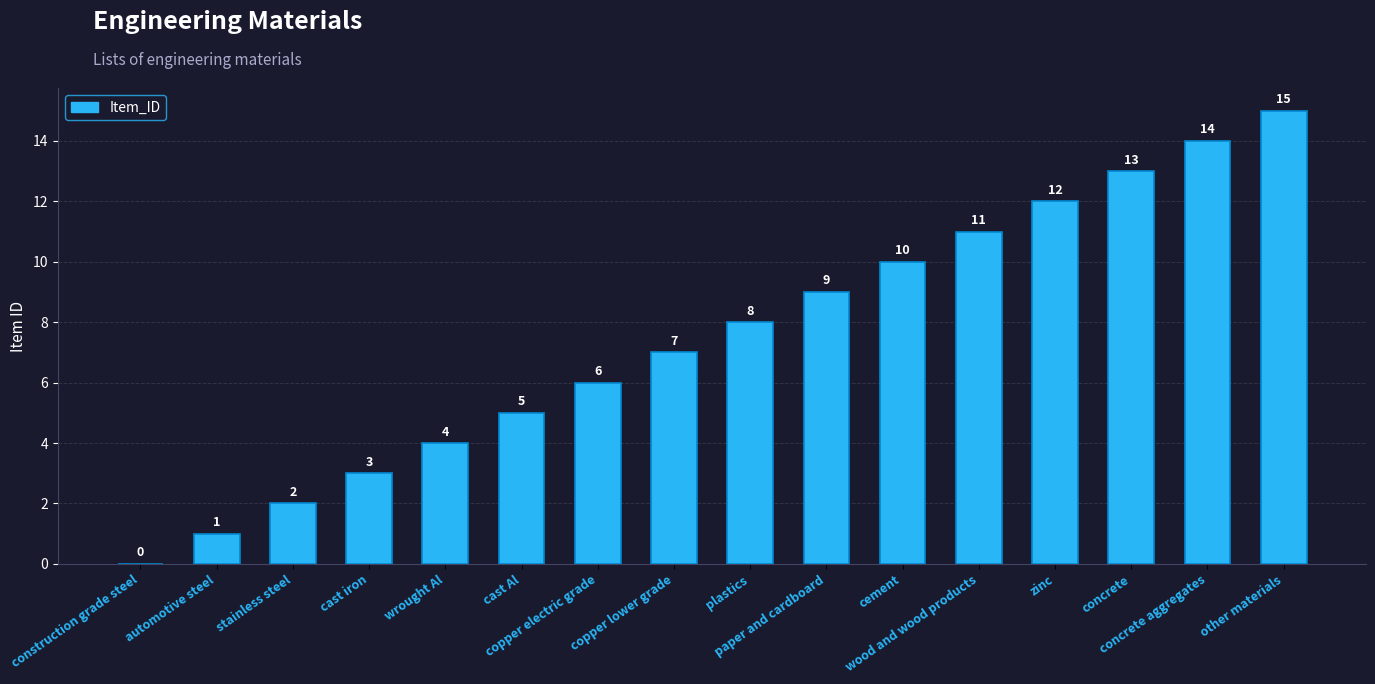

Are the bars grouped side by side (vs. stacked)?

No